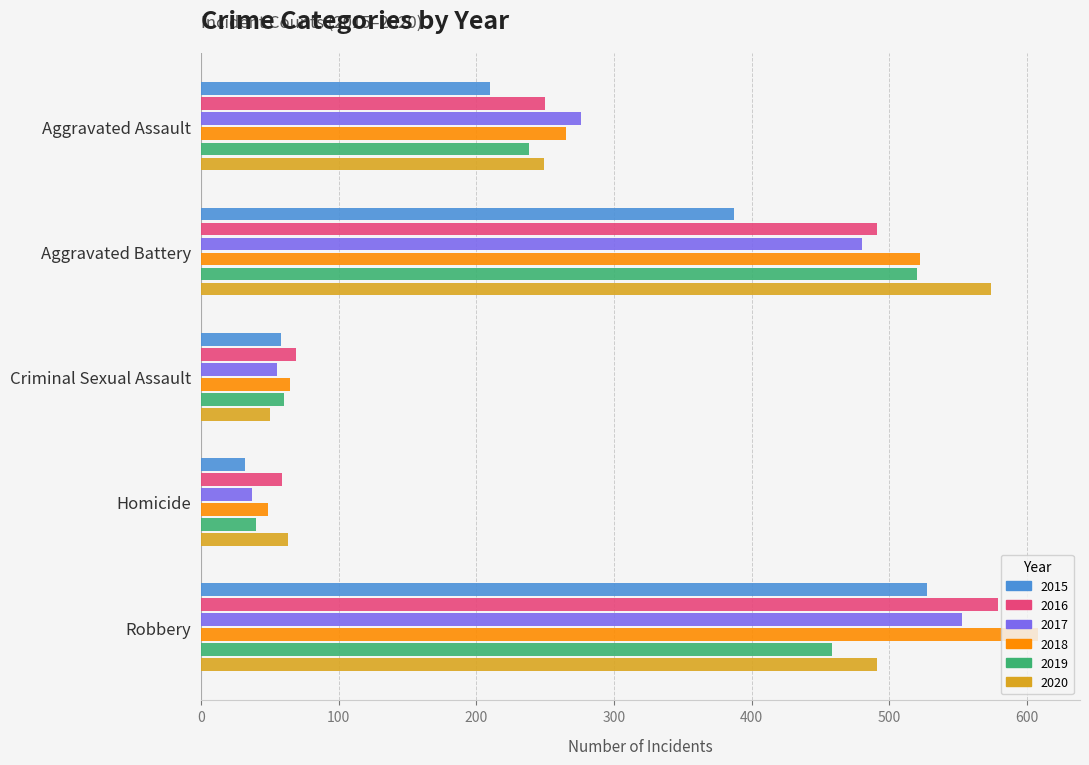

The value of 2018 at Robbery is 608. True or false?

True